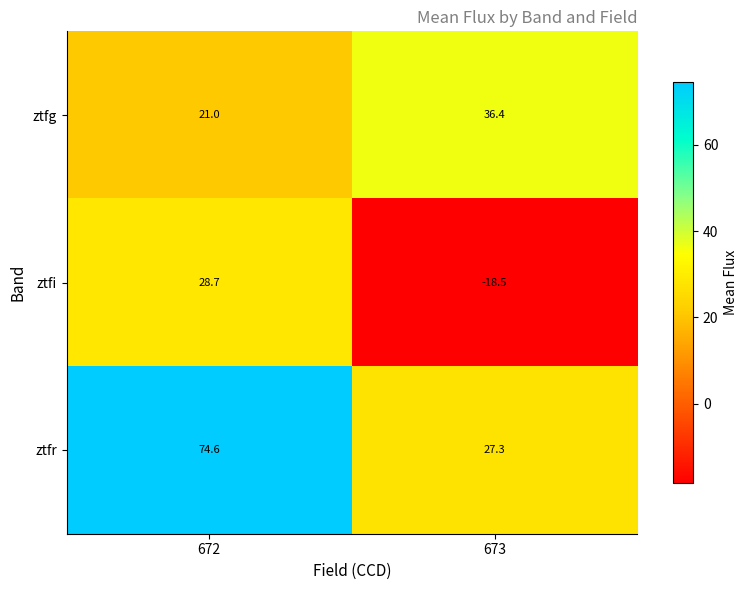

Reading left to right, what are all the values shown in this chart?

ztfg: 672=21.0	673=36.4
ztfi: 672=28.7	673=-18.5
ztfr: 672=74.6	673=27.3